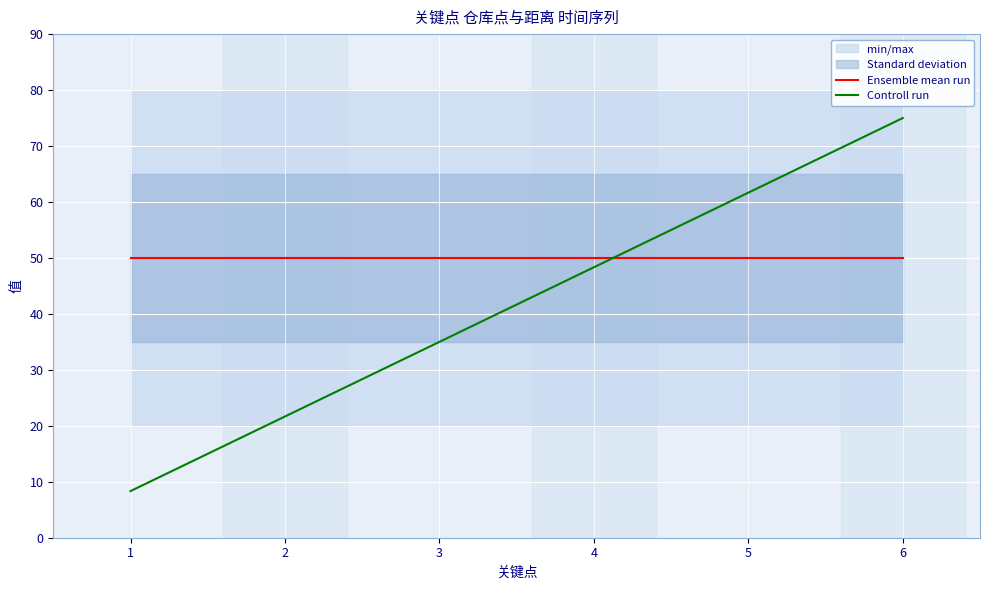

What is the total value across all series at 6?

125.0